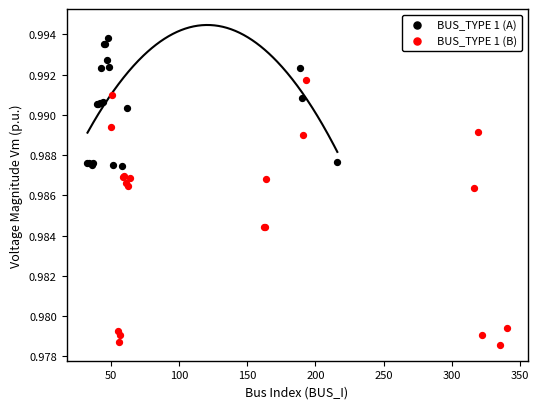

Which series reaches the minimum Y coordinate?

BUS_TYPE 1 (B)